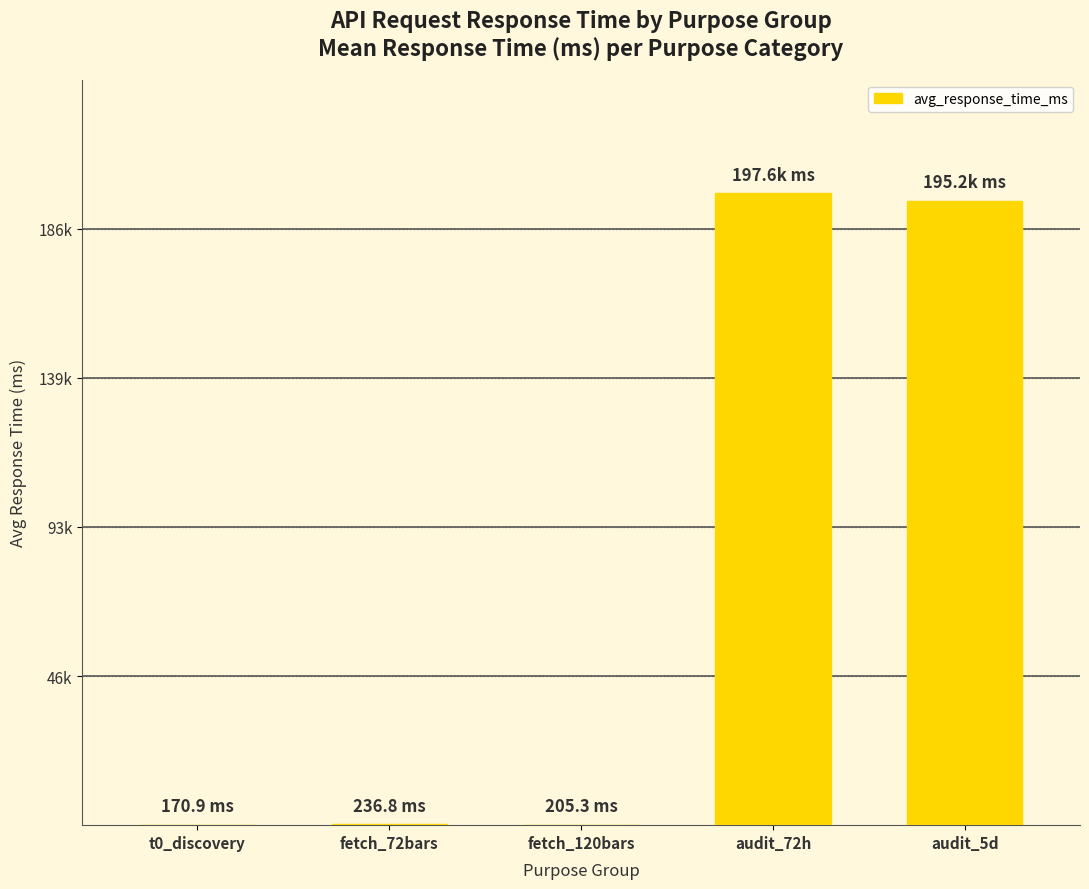

The chart shows a value of 197556.5 at audit_72h. True or false?

True